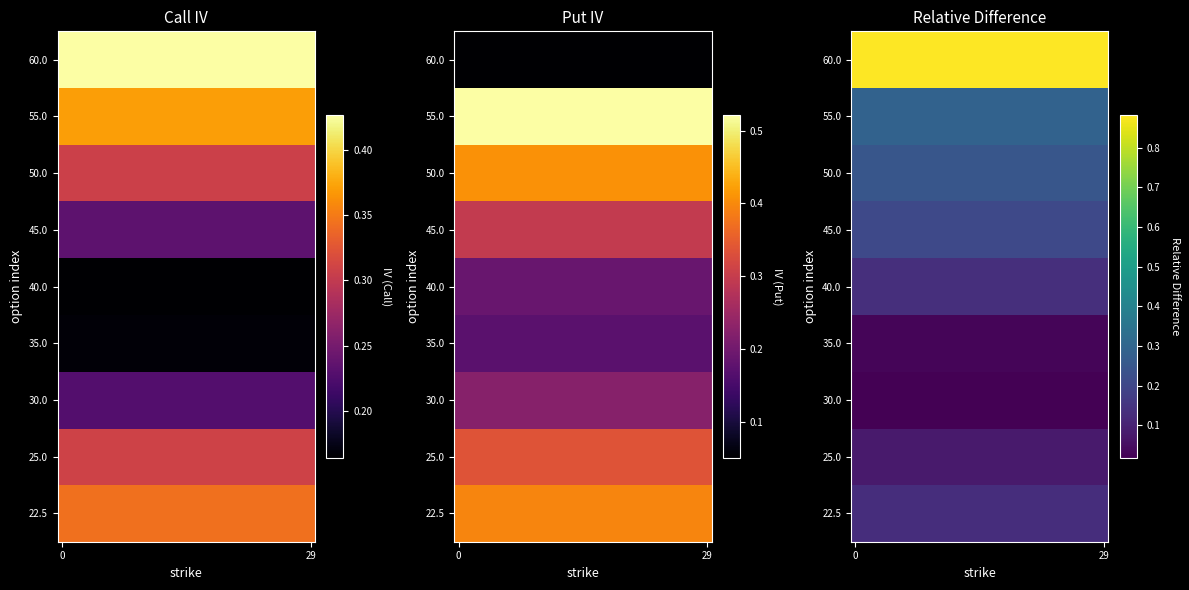

How many series are shown in this chart?

9